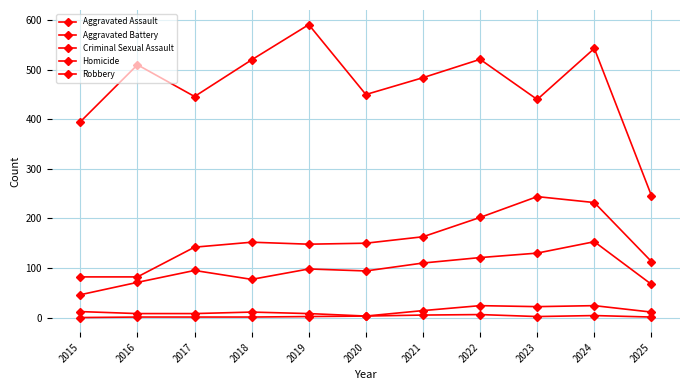

Is it true that Aggravated Assault equals 234 at 2024?

False